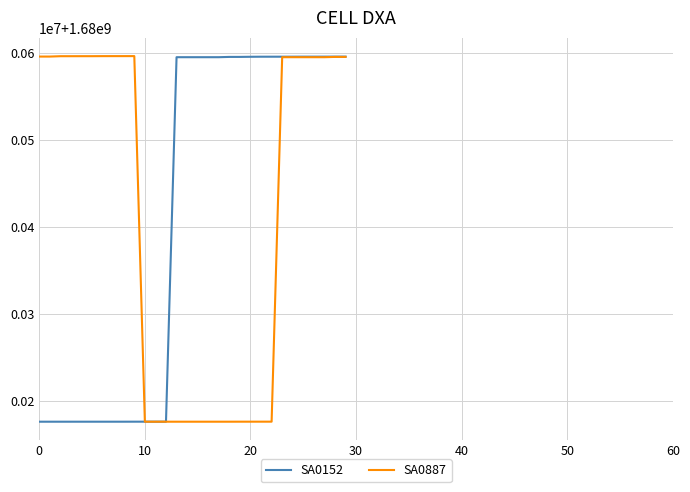

Does the chart have visible grid lines?

Yes